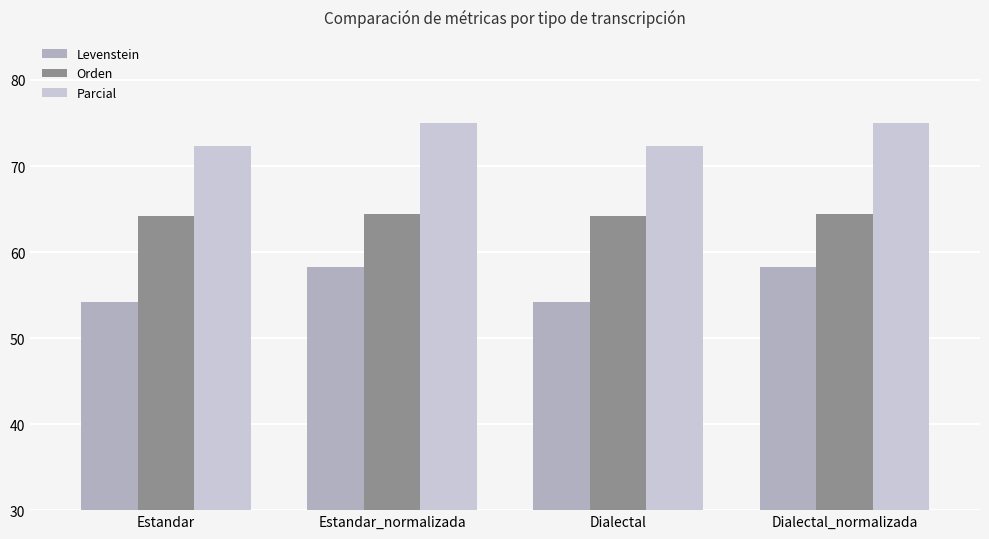

What is the approximate value of Orden at Dialectal_normalizada?

64.4